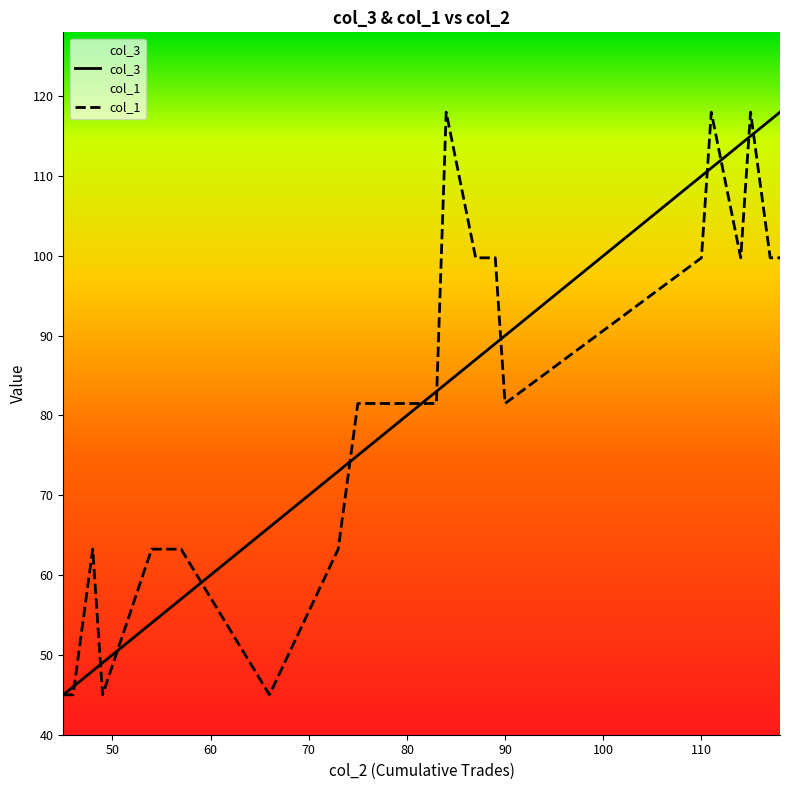

The col_1 series shows 63.3 at 57. True or false?

True